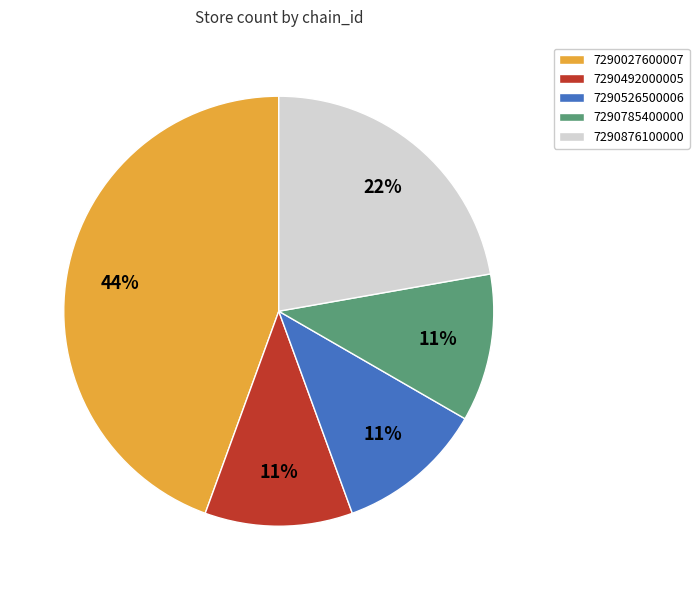

Does any single category account for the majority?

No